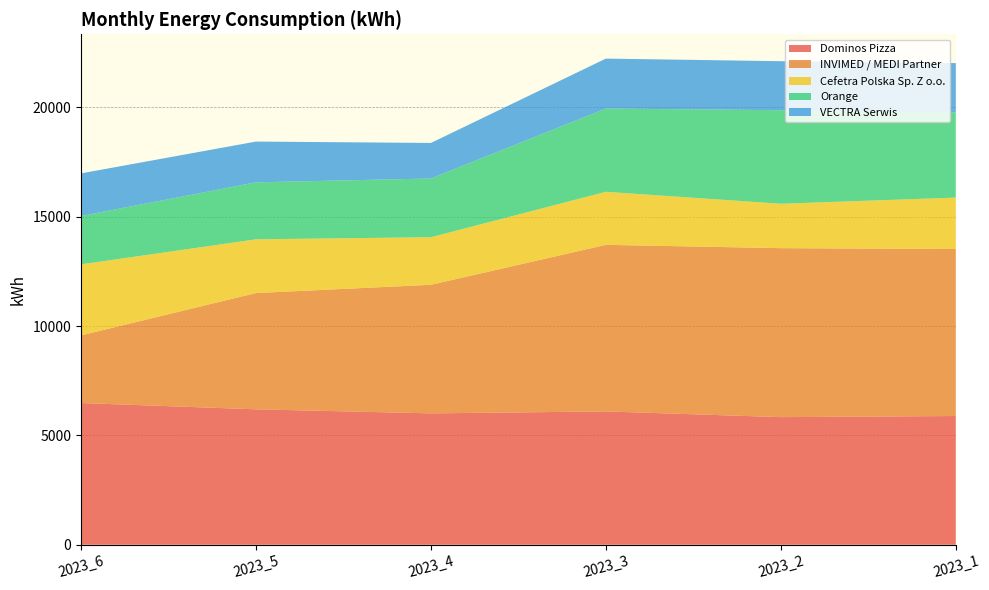

Reading left to right, extract all data points from this chart.

Dominos Pizza: 6481.2	6193.6	6008.1	6096.9	5835.7	5886.9
INVIMED / MEDI Partner: 3092.7	5316.3	5879.4	7617.4	7726.6	7637.2
Cefetra Polska Sp. Z o.o.: 3247.6	2456.6	2175.1	2425.9	2031.0	2349.9
Orange: 2212.2	2605.2	2685.8	3807.2	4278.3	3886.7
VECTRA Serwis: 1948.1	1864.8	1625.5	2283.6	2240.0	2265.1